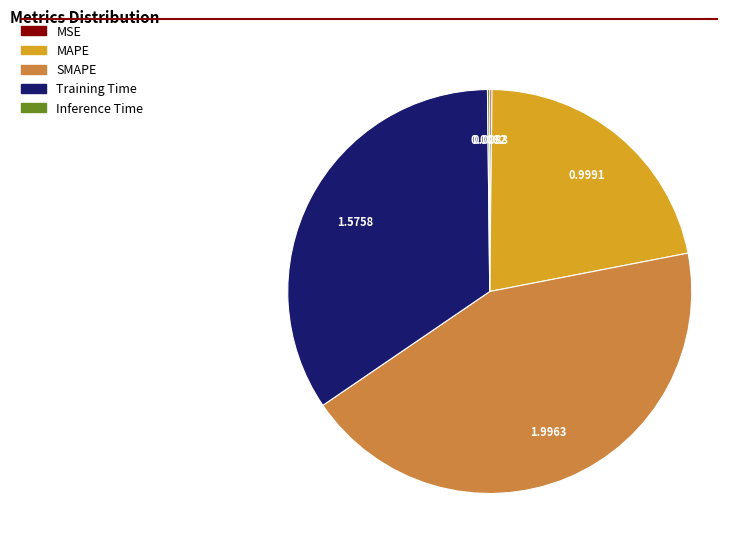

Is MAPE the majority of the pie?

No